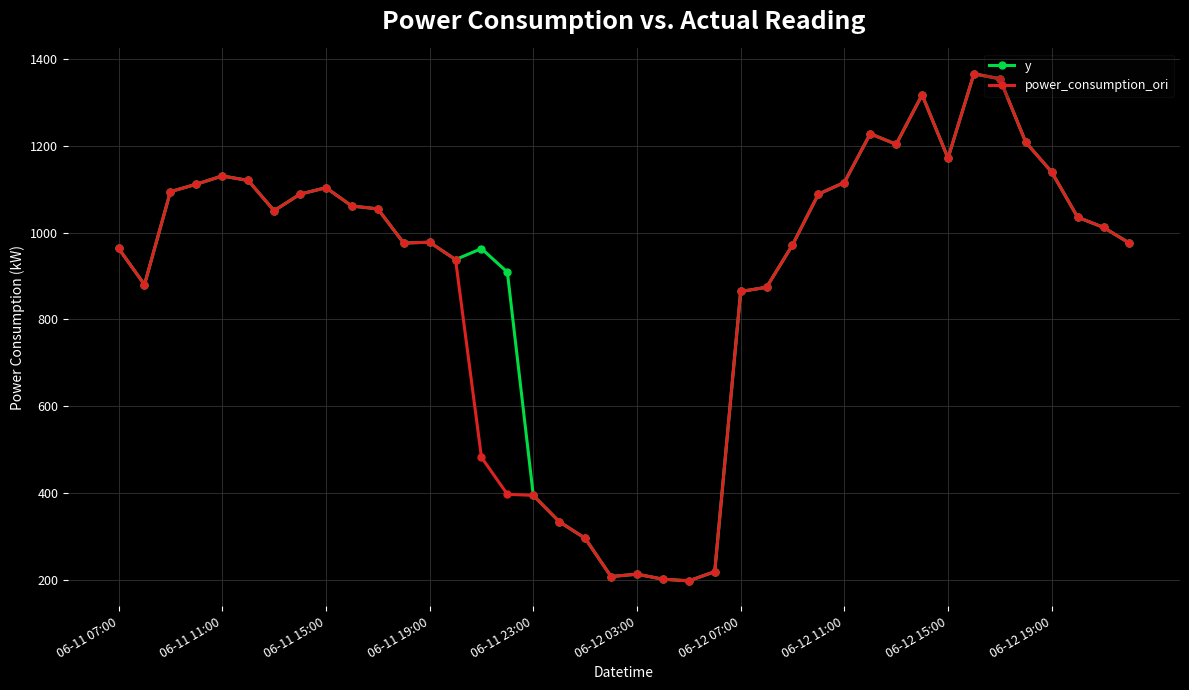

True or false: y has more than 2 interior local peaks.

True